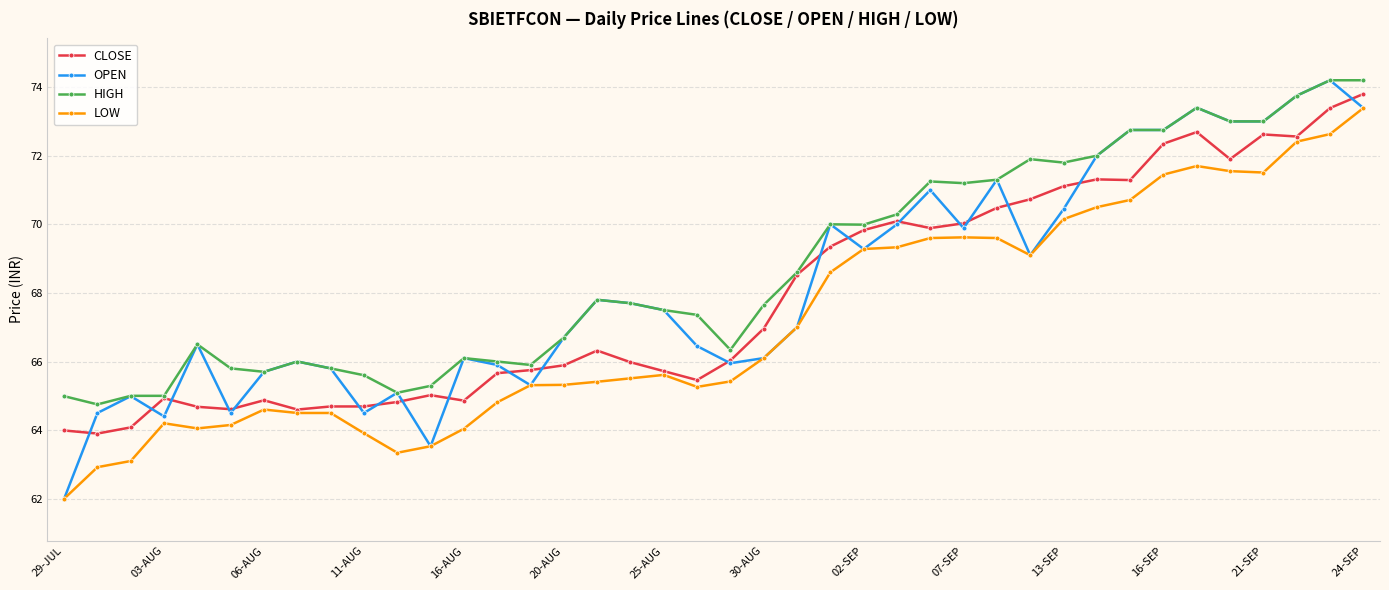

What is the average value of the OPEN series?

68.2